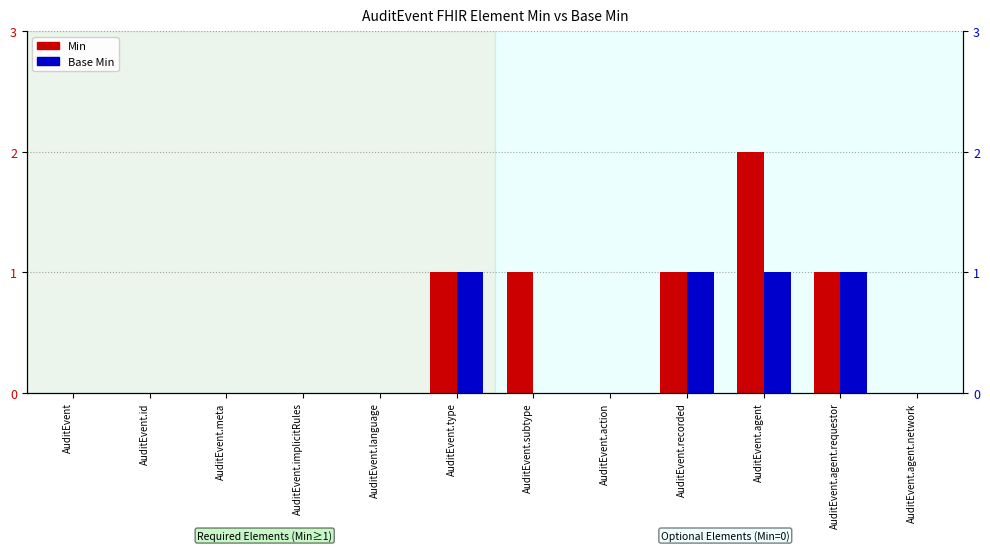

What is the label of the 6th bar from the right?

AuditEvent.subtype